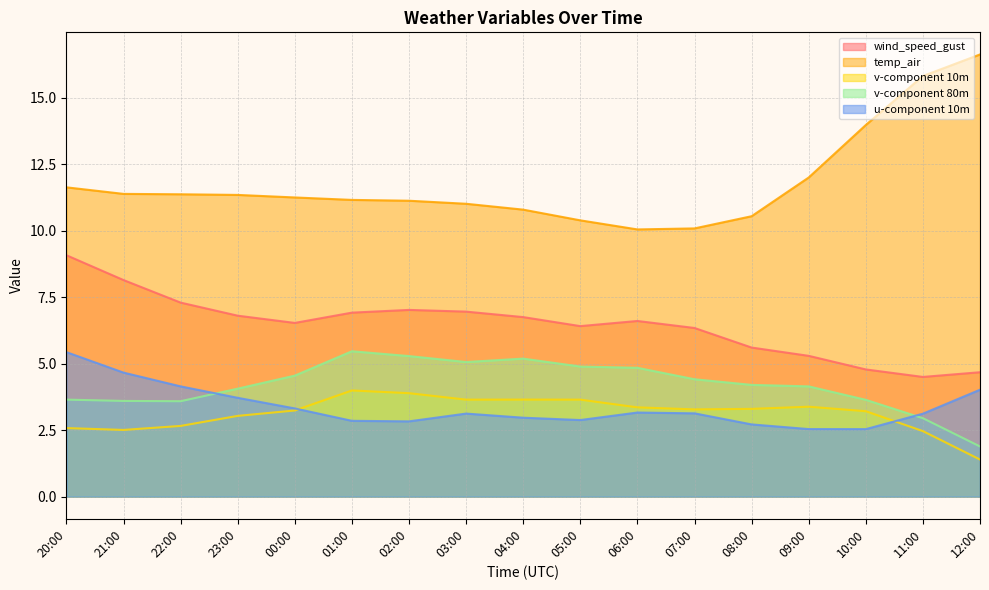

Rank the categories by wind_speed_gust value from highest to lowest.

20:00, 21:00, 22:00, 02:00, 03:00, 01:00, 23:00, 04:00, 06:00, 00:00, 05:00, 07:00, 08:00, 09:00, 10:00, 12:00, 11:00